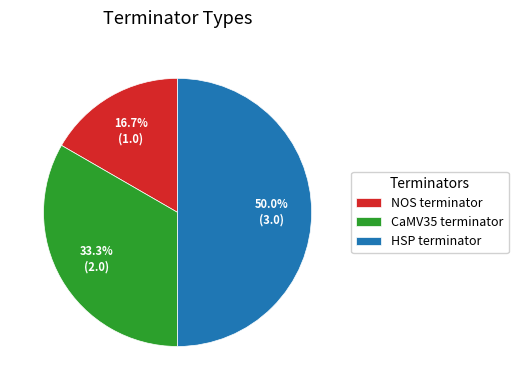

Which slice is the smallest?

NOS terminator